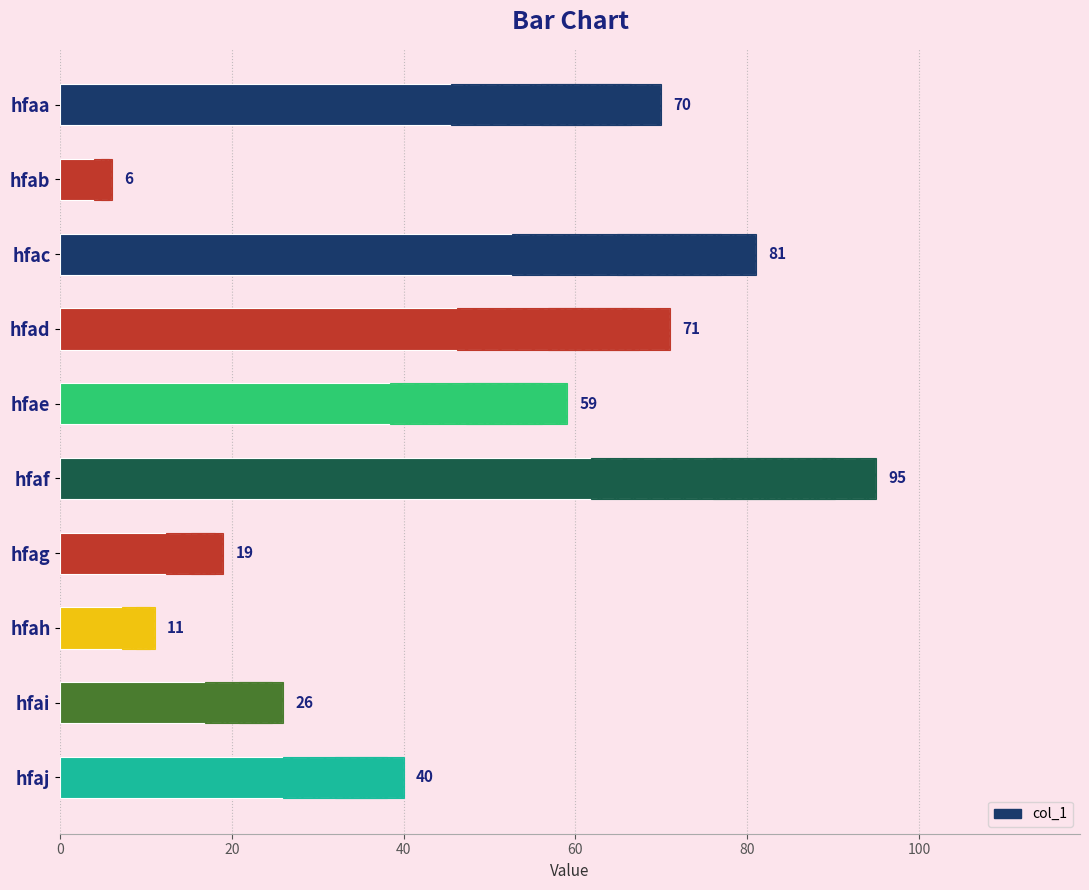

What is the sum of all values?

478